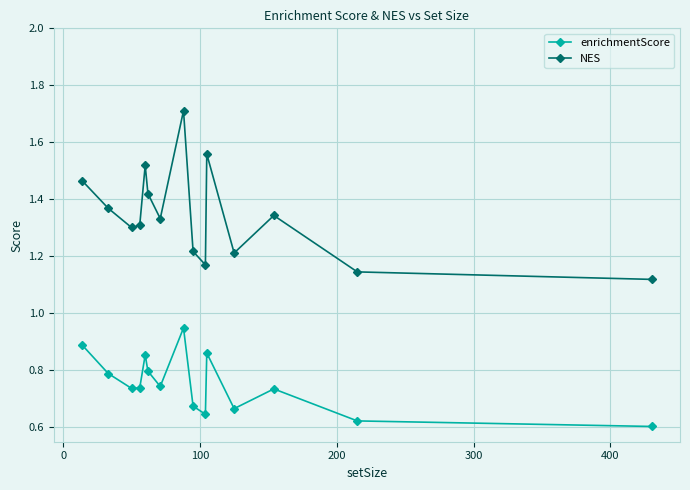

True or false: enrichmentScore has more than 1 interior local peaks.

True